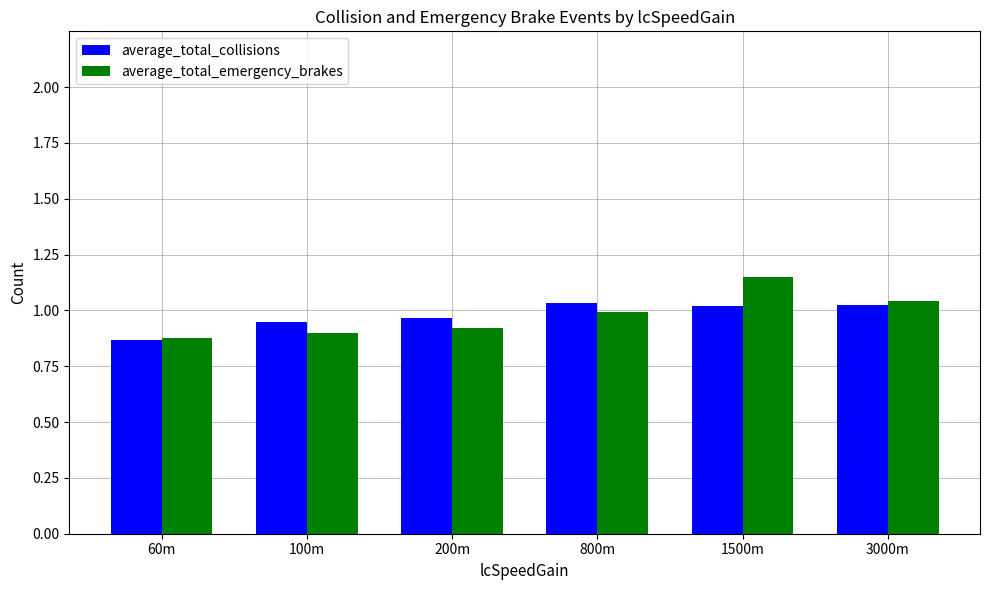

What are all the series names shown in the legend?

average_total_collisions, average_total_emergency_brakes